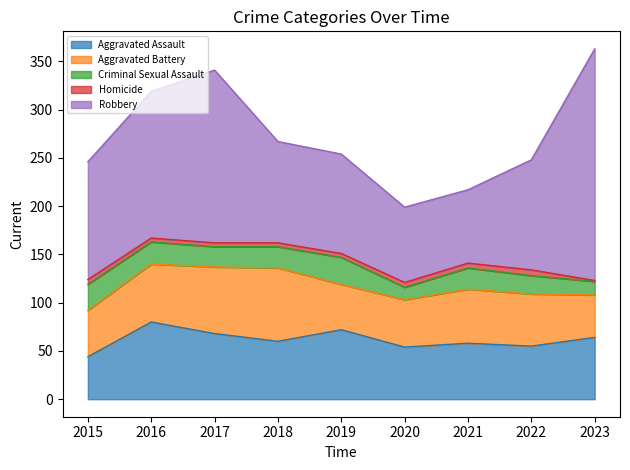

True or false: Homicide and Aggravated Assault cross at least once.

False